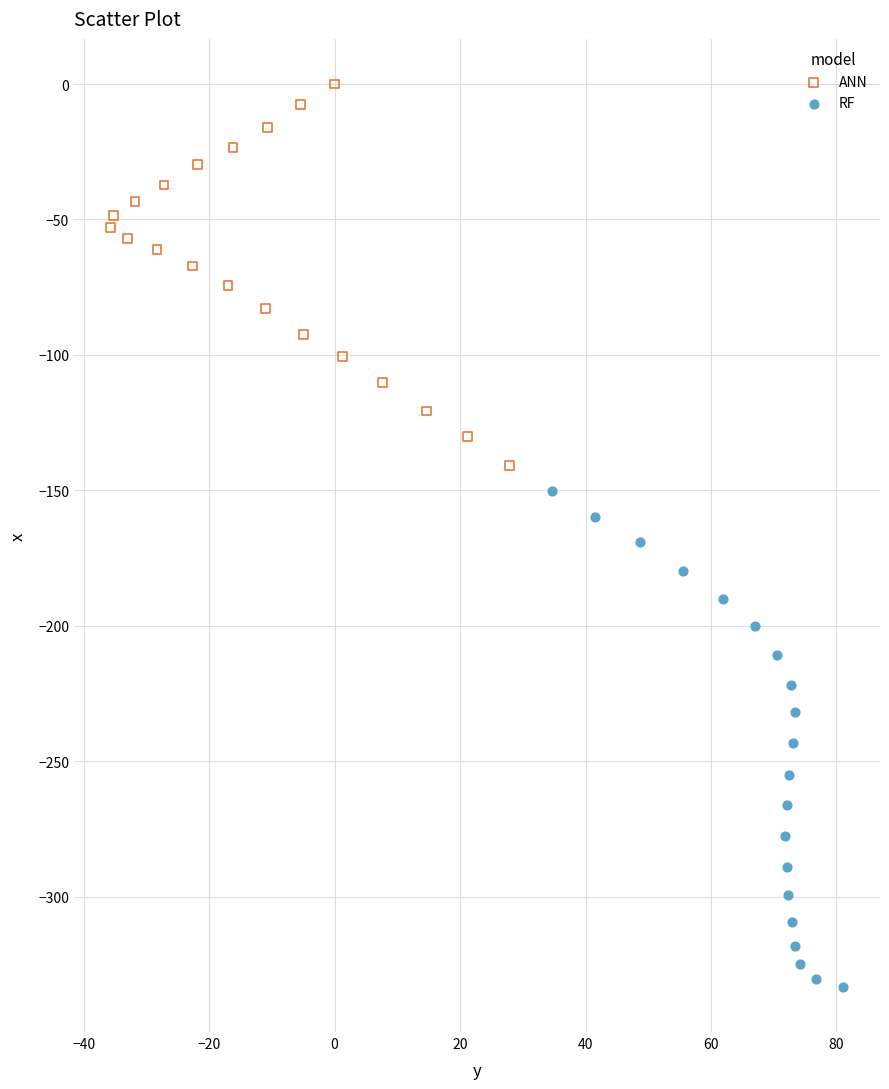

Which series has the largest Y range (max minus min)?

RF